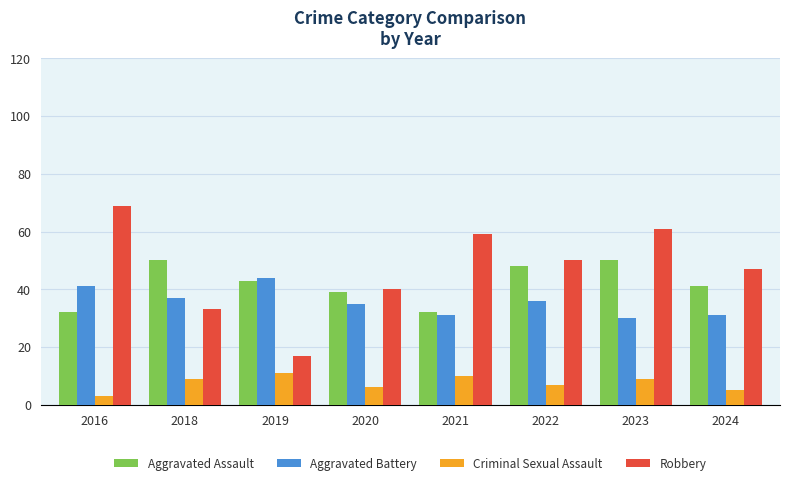

What is the value of the Aggravated Battery bar at the 1st from the left?

41